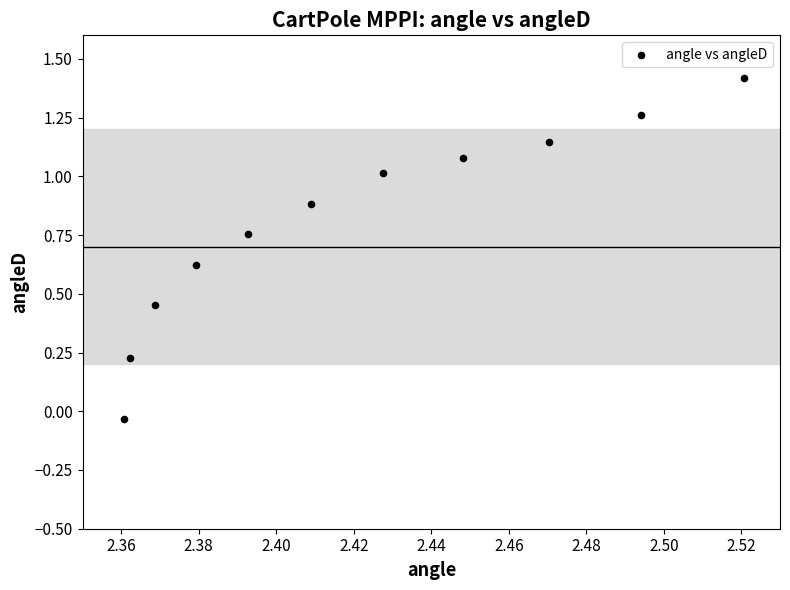

What is the range of Y values (max minus min)?

1.5